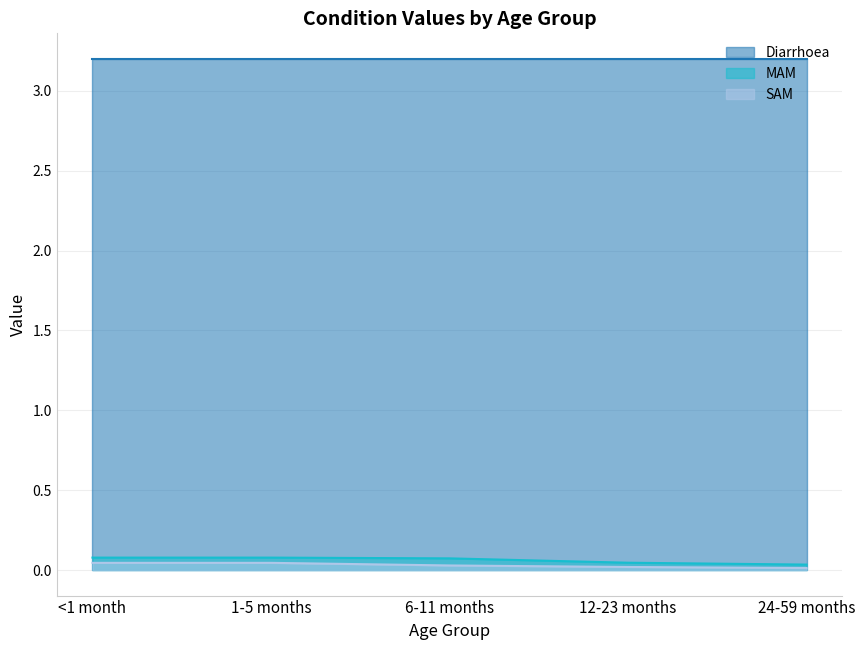

What are all the series names shown in the legend?

Diarrhoea, MAM, SAM